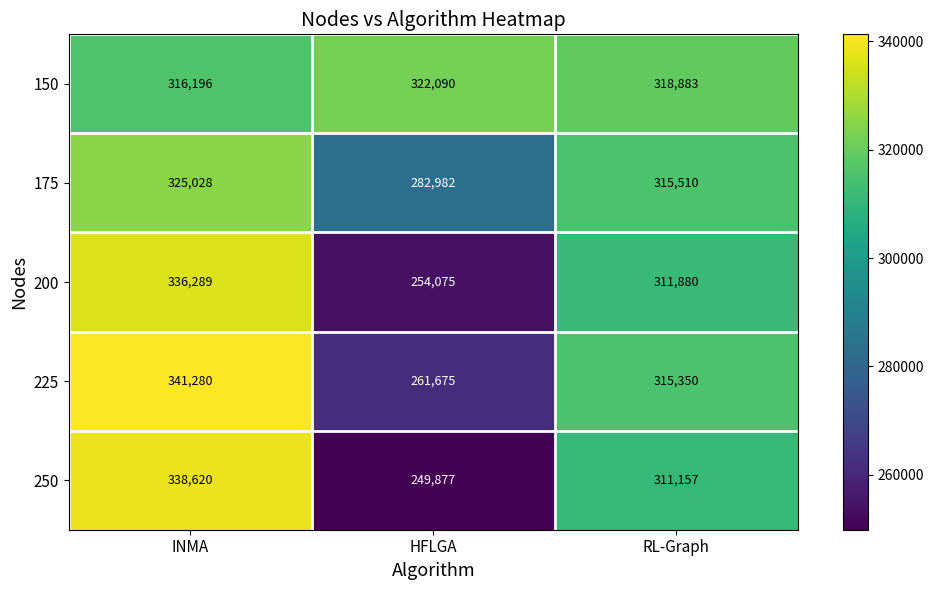

How many values in the 200 series are below 311880?

1